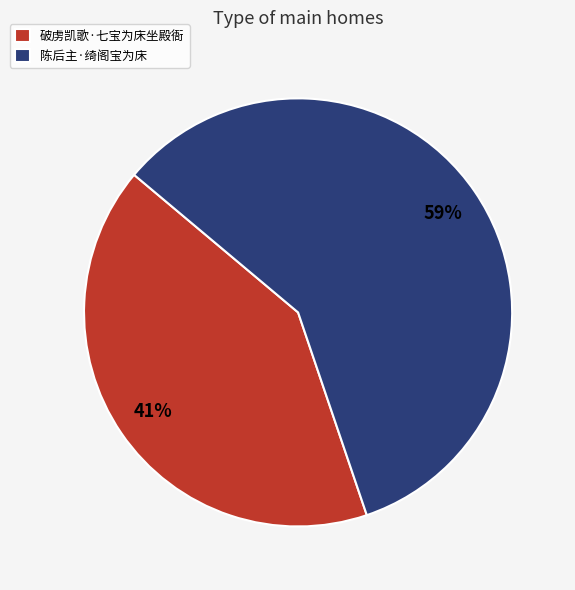

Does any single category account for the majority?

Yes